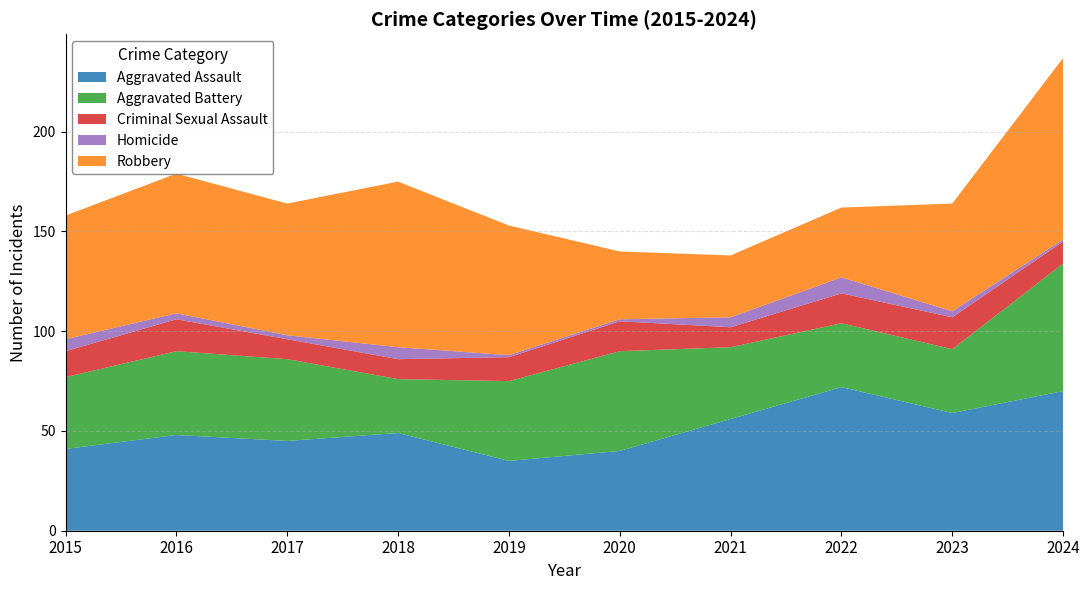

Reading left to right, list all the values displayed in this chart.

Aggravated Assault: 41	48	45	49	35	40	56	72	59	70
Aggravated Battery: 36	42	41	27	40	50	36	32	32	64
Criminal Sexual Assault: 13	16	10	10	12	15	10	15	16	11
Homicide: 6	3	2	6	1	1	5	8	3	1
Robbery: 62	70	66	83	65	34	31	35	54	91